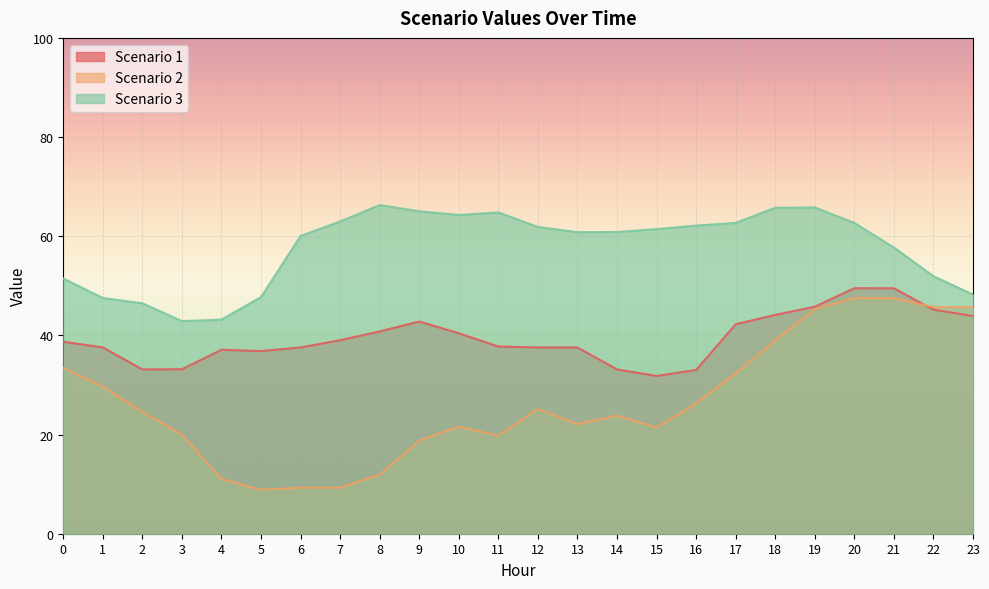

What is the minimum value for Scenario 1?

31.8